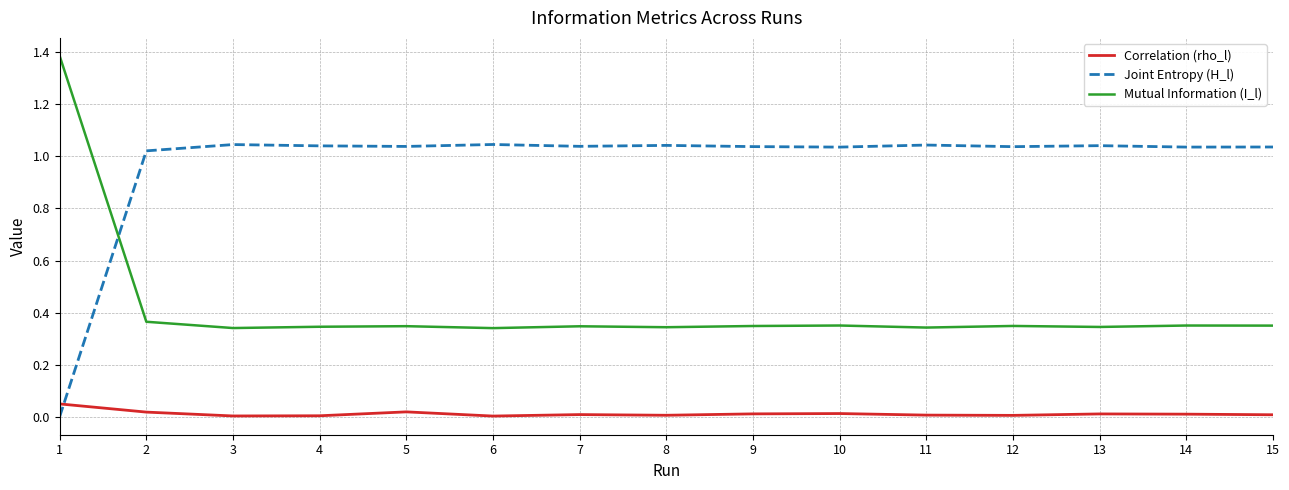

What is the total value across all series at 15?

1.4